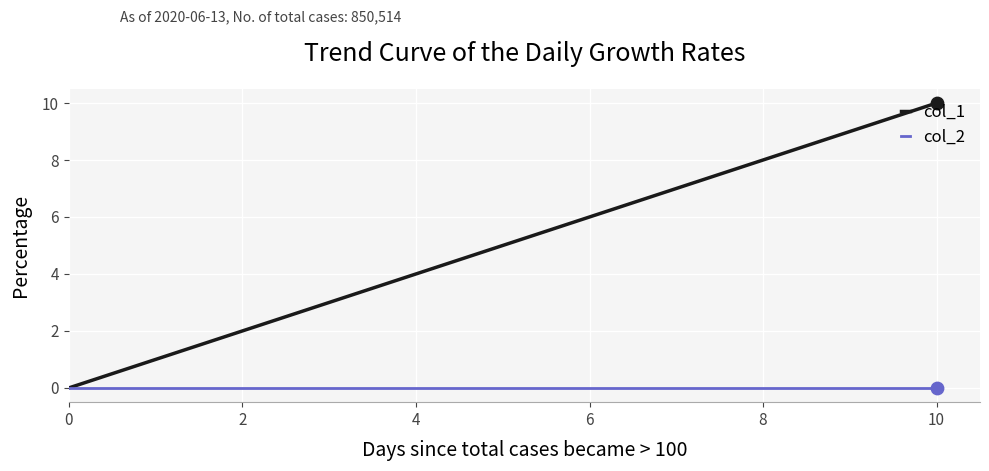

Which series has the largest total across all categories?

col_1